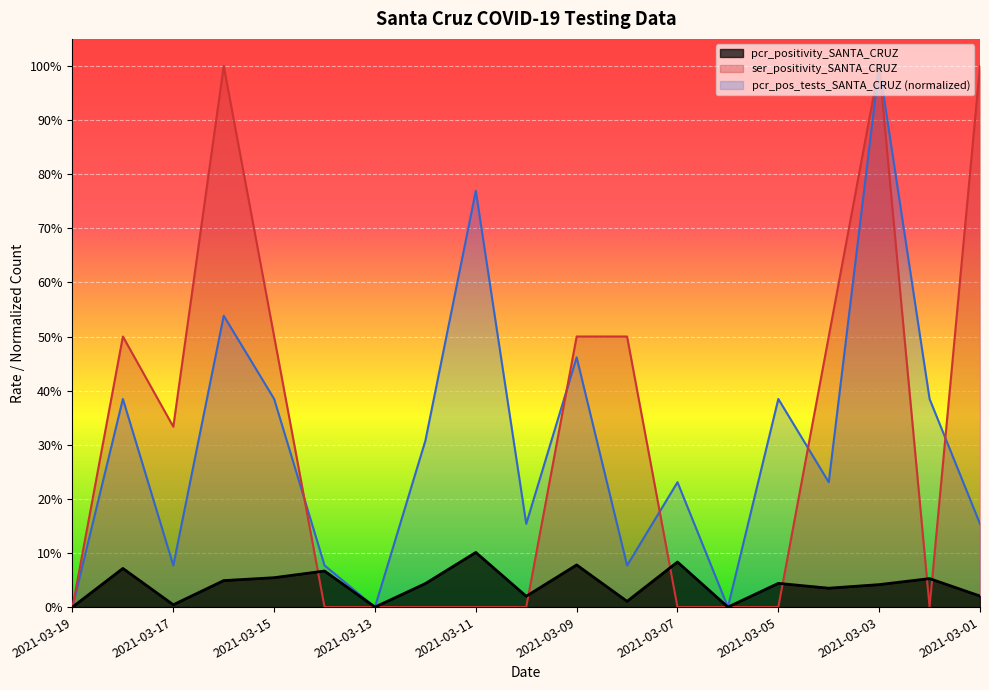

What are all the series names shown in the legend?

pcr_positivity_SANTA_CRUZ, ser_positivity_SANTA_CRUZ, pcr_pos_tests_SANTA_CRUZ (normalized)